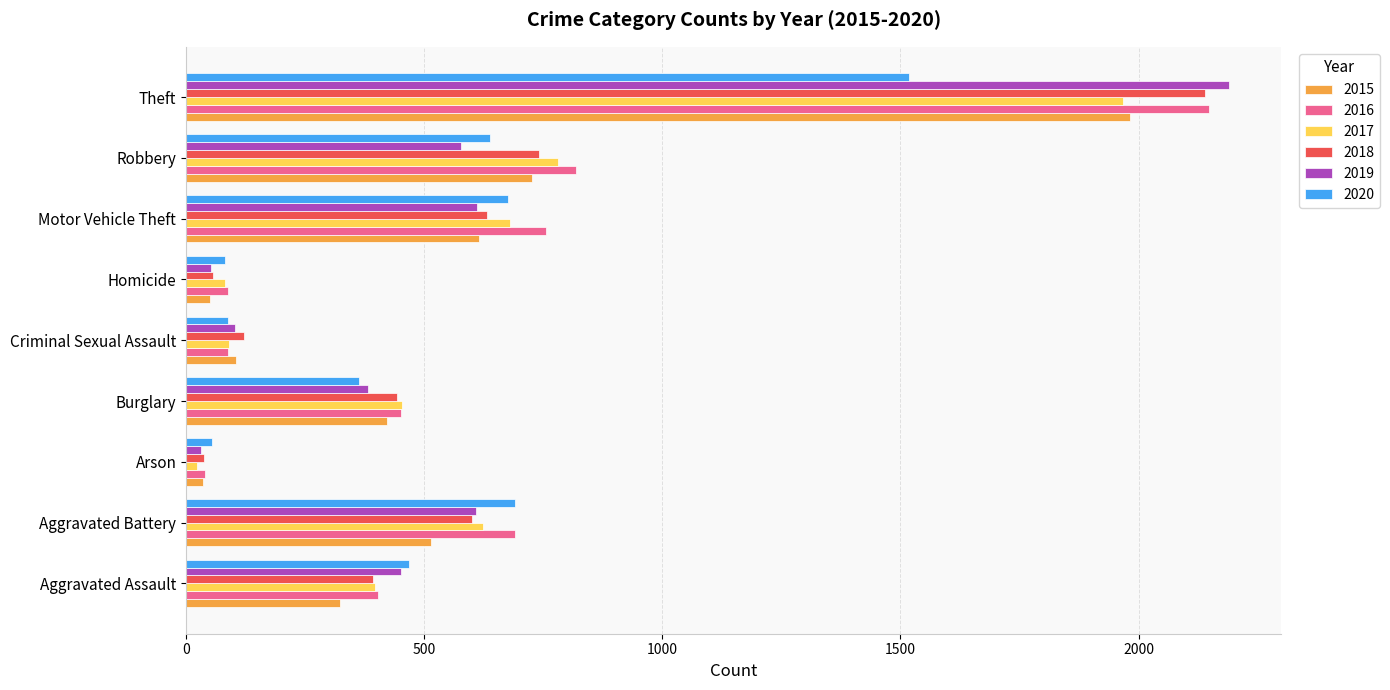

True or false: 2020 has a value of 363 at Burglary.

True